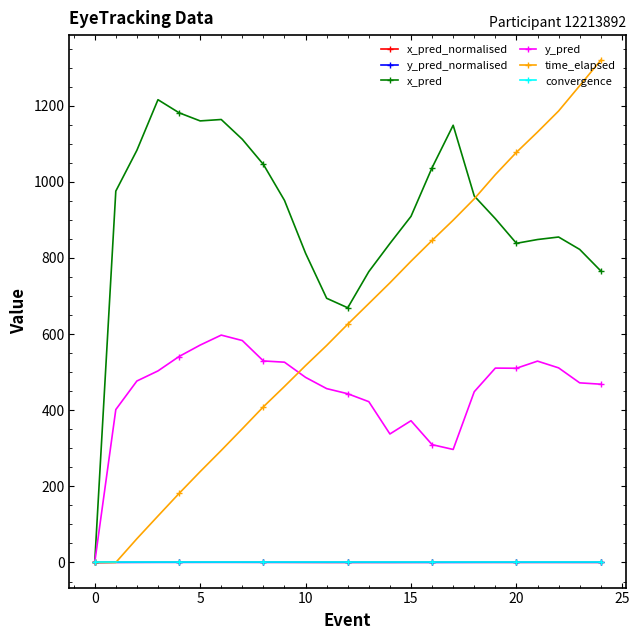

How many values in y_pred are above zero?

24